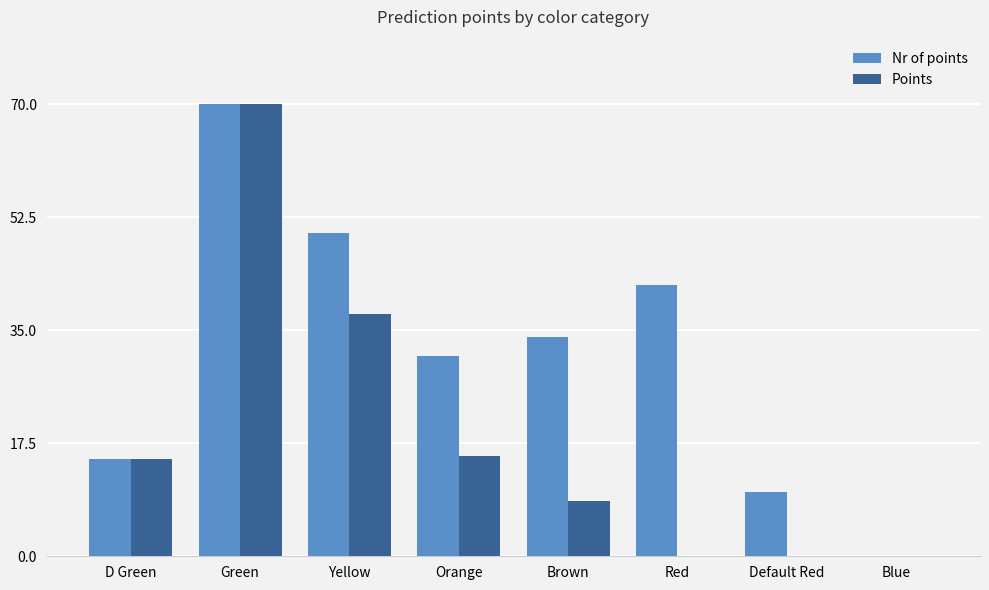

What is the maximum value shown in the chart?

70.0